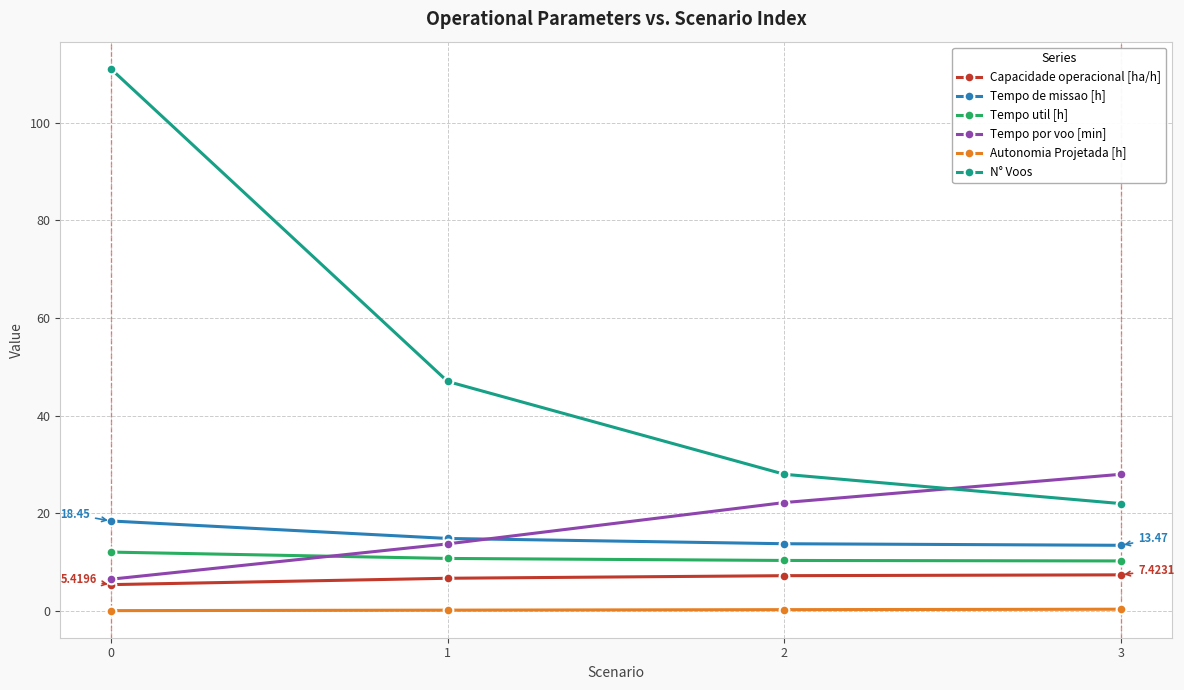

The Tempo por voo [min] series shows 6.5 at 0. True or false?

True